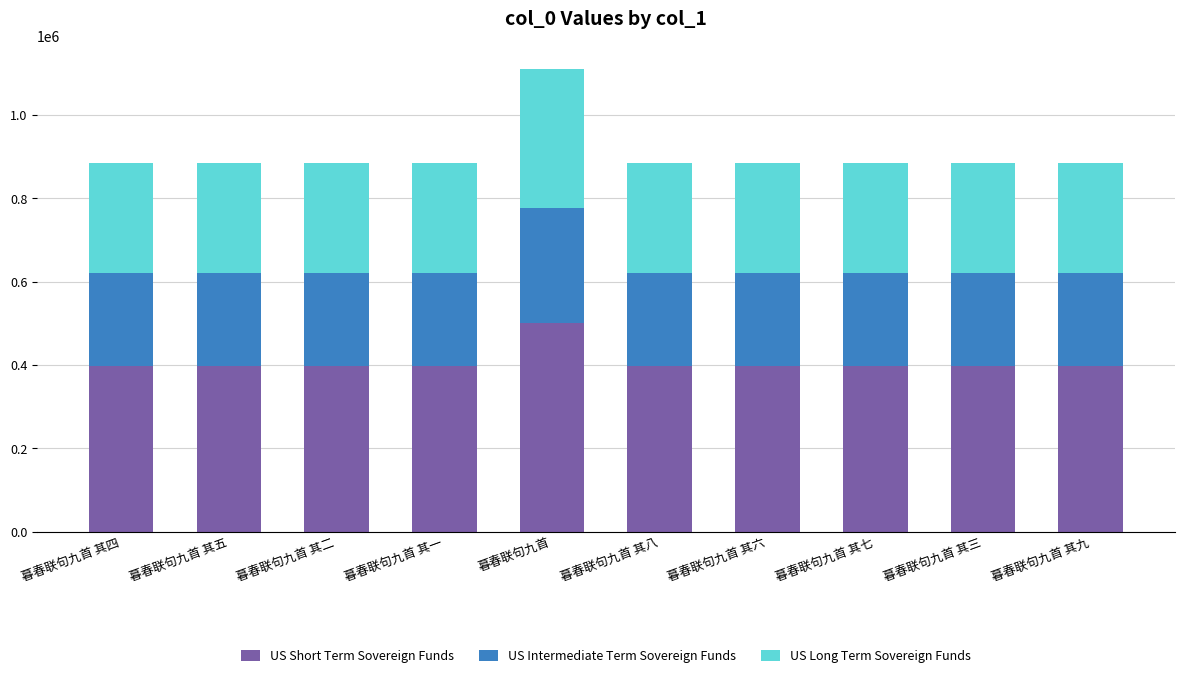

The value of US Short Term Sovereign Funds at 暮春联句九首 其九 is 398493.9. True or false?

True